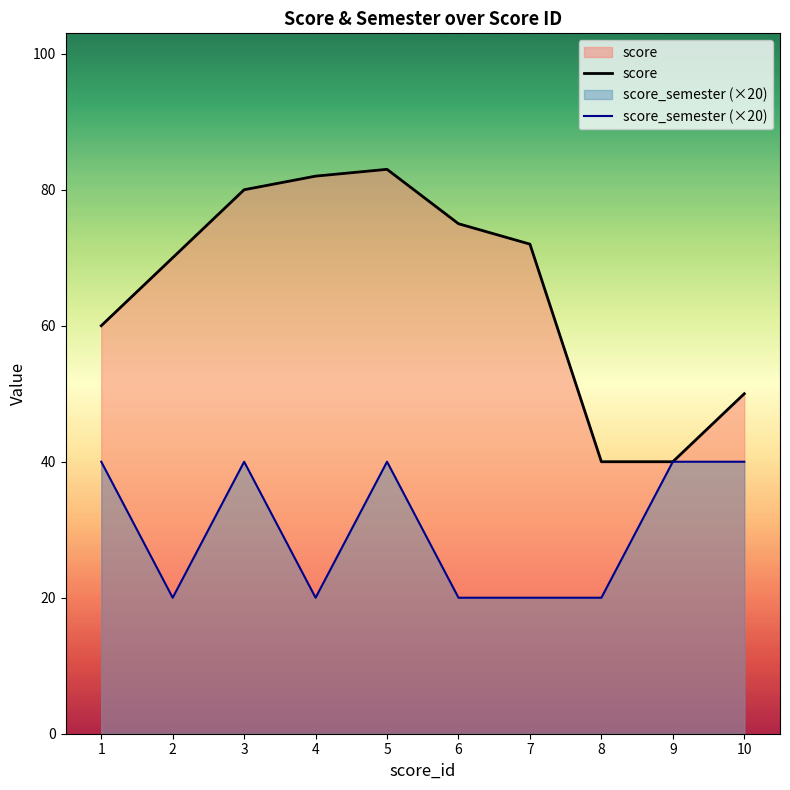

The score_semester (×20) series shows 70 at 10. True or false?

False